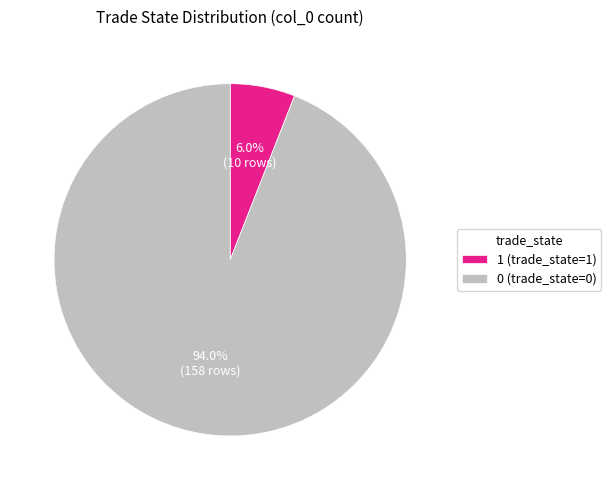

To the nearest percent, what portion does 0 represent?

94%